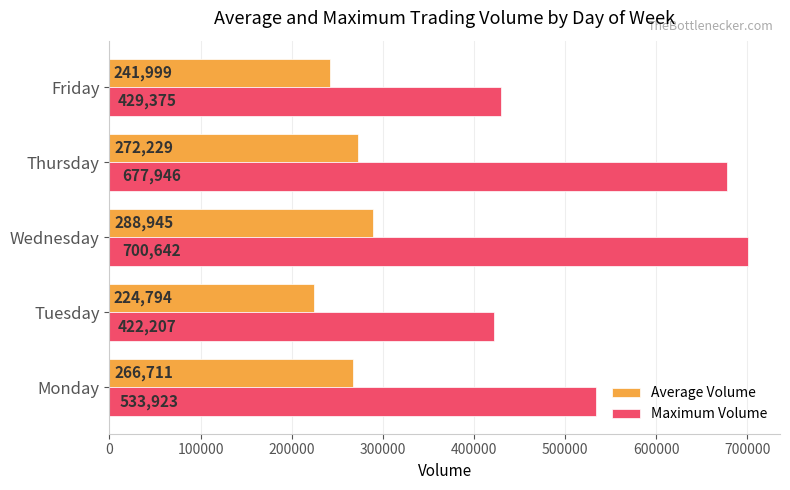

Is it true that Maximum Volume equals 1053085.5 at Wednesday?

False